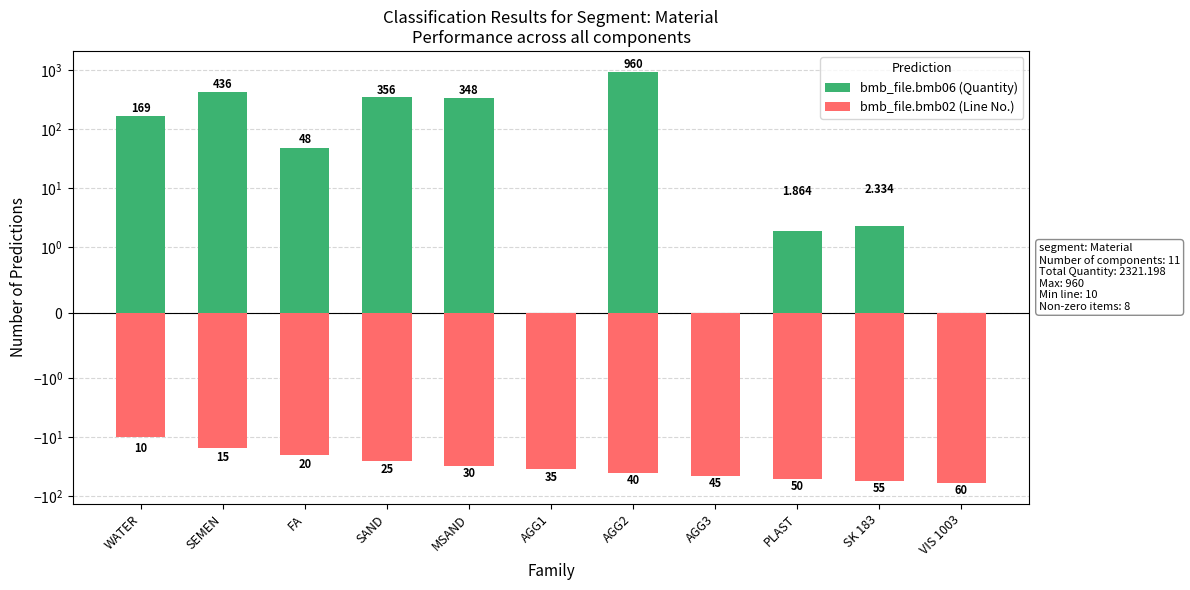

What is the value of the bmb_file.bmb02 (Line No.) bar at the 7th from the left?

-40.0